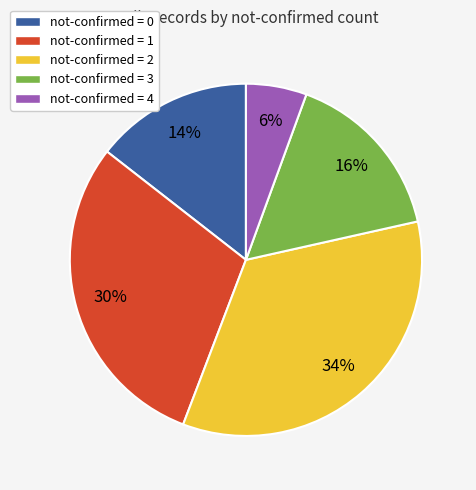

Rank the categories by value from lowest to highest.

not-confirmed = 4, not-confirmed = 0, not-confirmed = 3, not-confirmed = 1, not-confirmed = 2